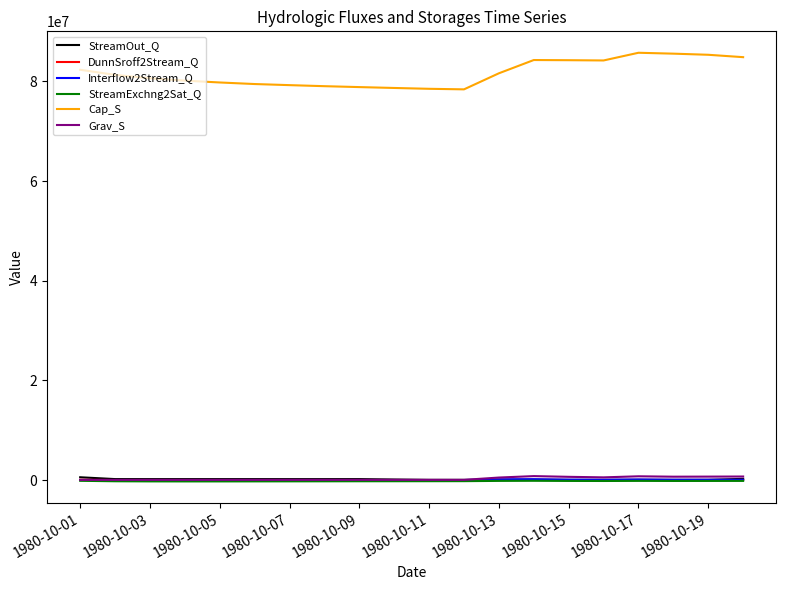

Which series has the widest spread of values?

Cap_S